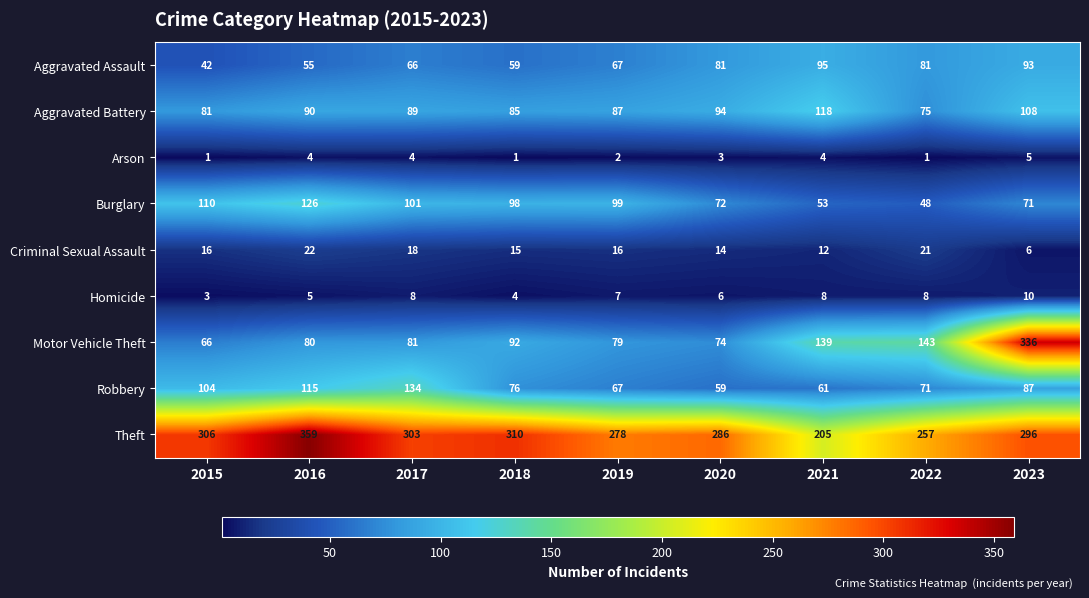

Where does the Homicide series first go above 7?

2017